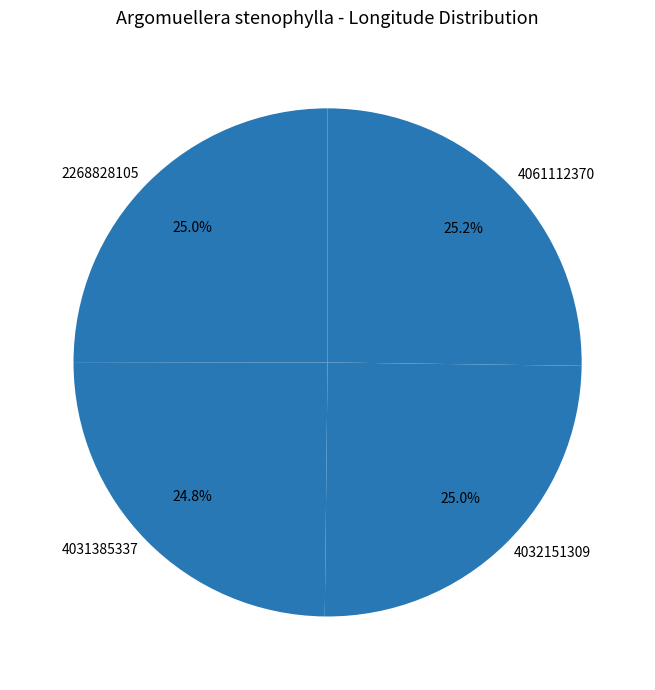

Is 4032151309 the majority of the pie?

No